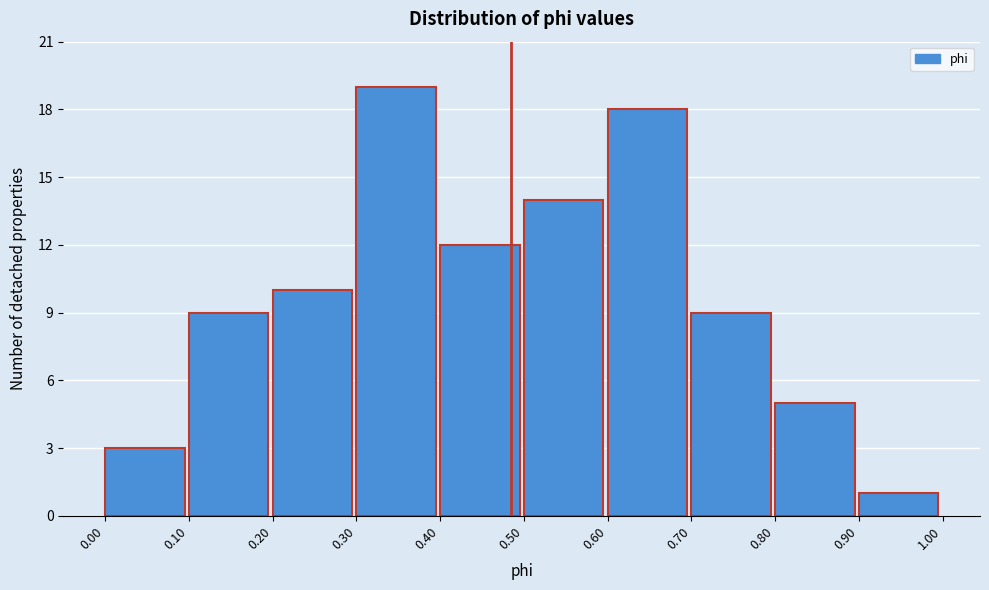

Reading left to right, list every bar in this chart as the range it spans on the x-axis followed by its height. The values are not printed on the chart, so give them approximately, as read against the axis.

0.00 to 0.10: 3
0.10 to 0.20: 9
0.20 to 0.30: 10
0.30 to 0.40: 19
0.40 to 0.50: 12
0.50 to 0.60: 14
0.60 to 0.70: 18
0.70 to 0.80: 9
0.80 to 0.90: 5
0.90 to 1.00: 1